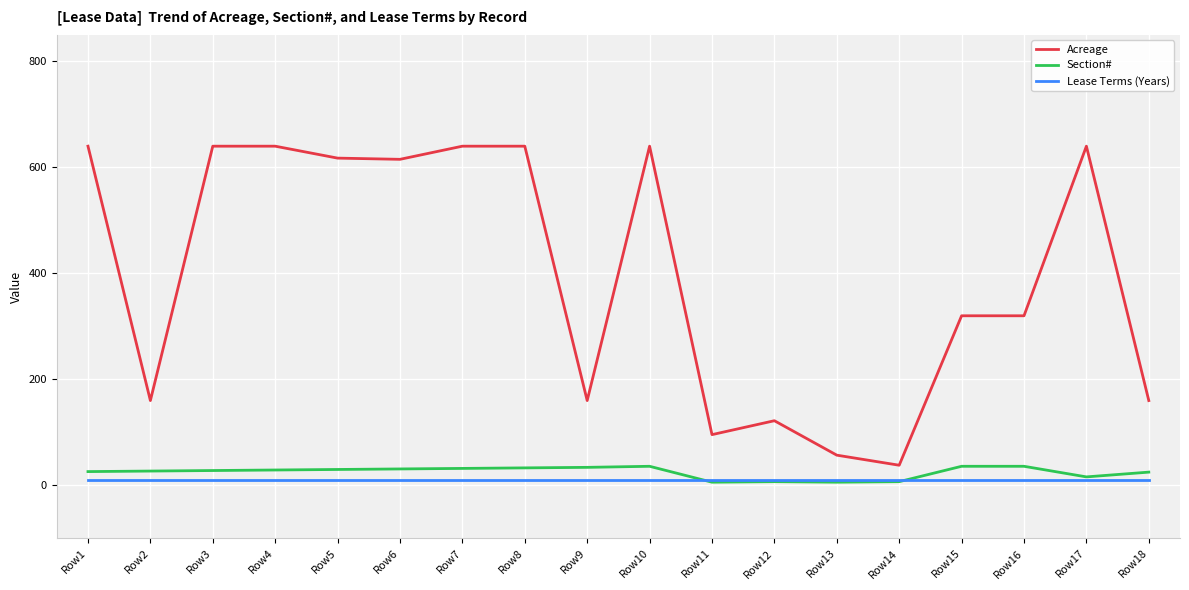

True or false: Acreage has a value of 399.9 at Row3.

False